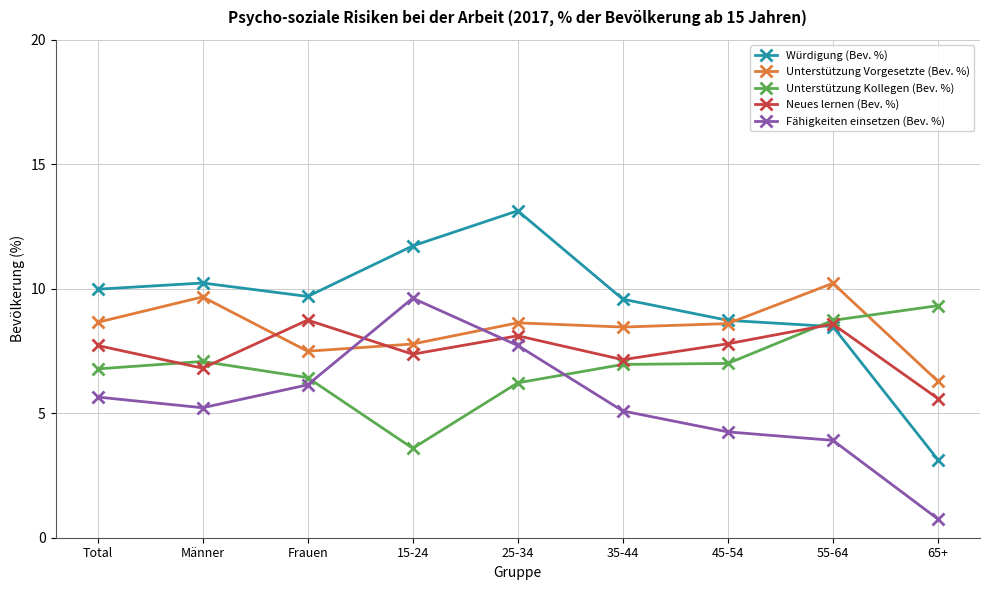

At which label does Neues lernen (Bev. %) reach its peak?

Frauen